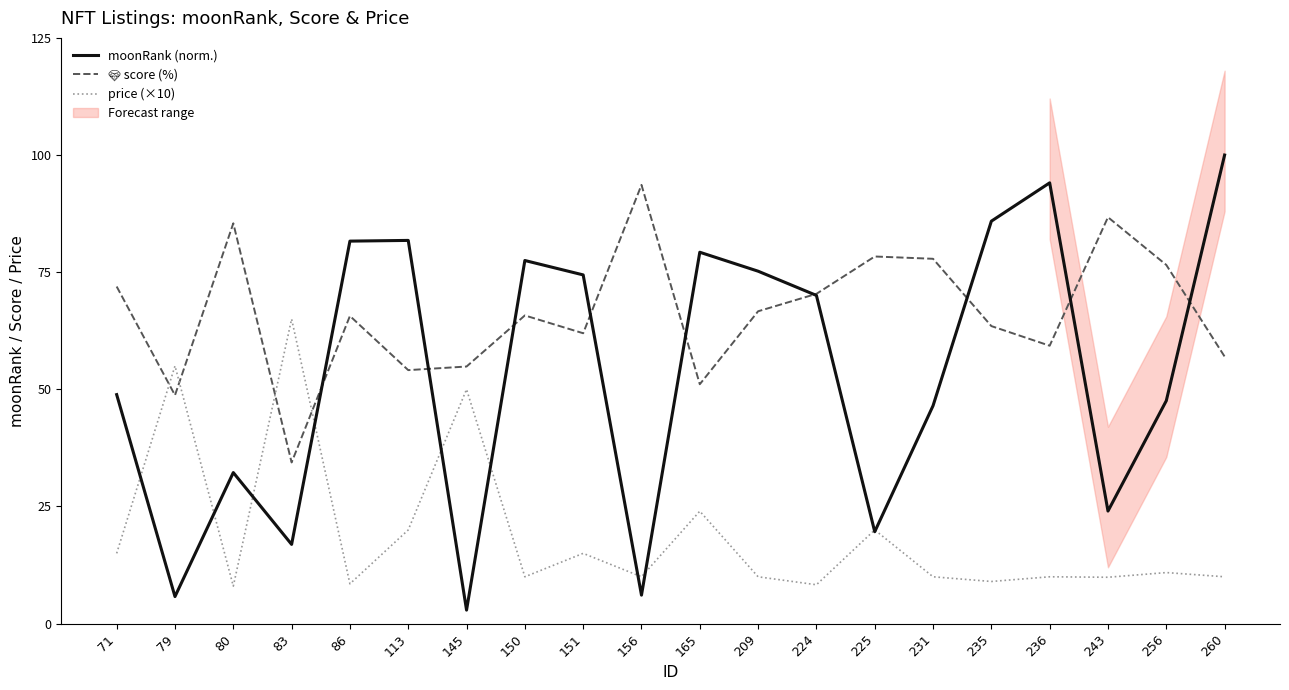

How many distinct data groups are displayed?

3